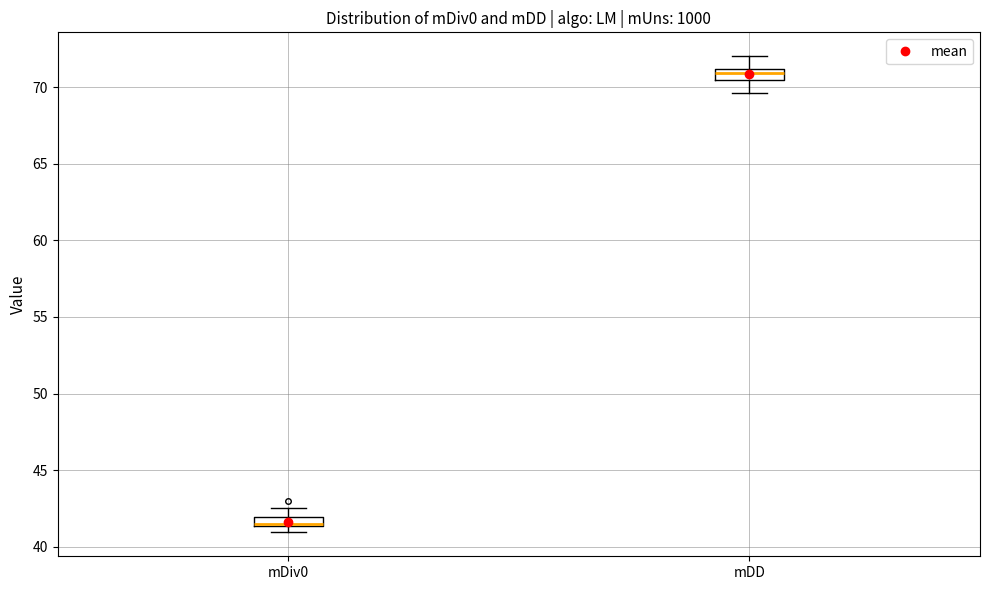

Where is the lower edge of the box for mDiv0 on the y-axis? The values are not printed on the chart, so give them approximately, as read against the axis.

41.5